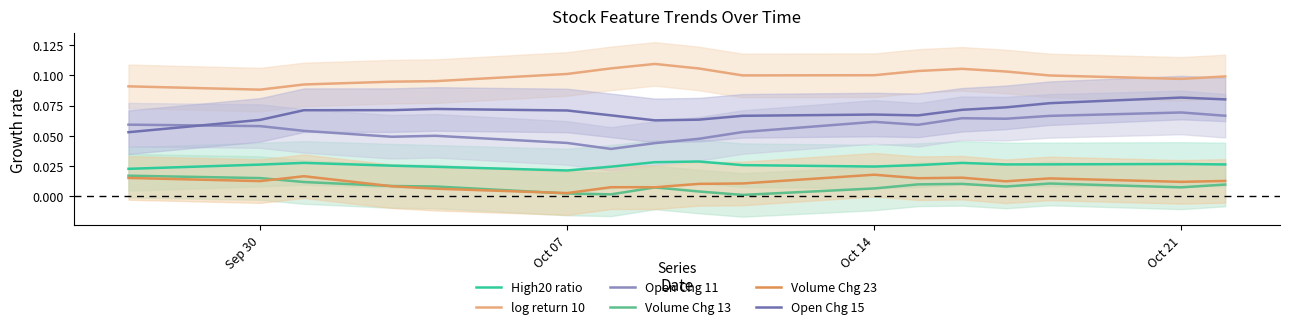

True or false: log return 10 and High20 ratio intersect in this chart.

False